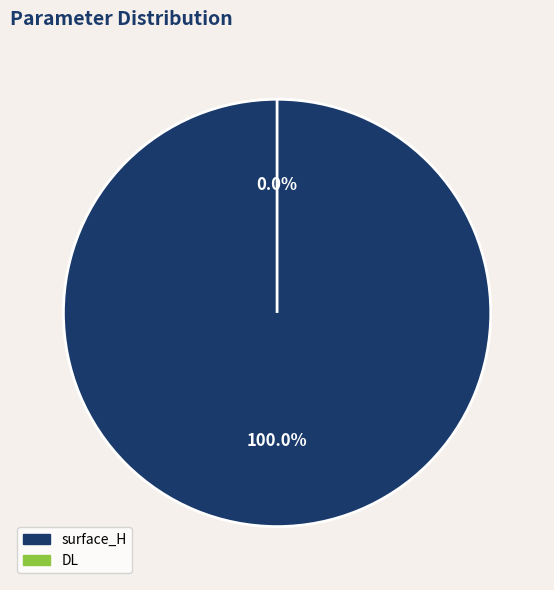

Between DL and surface_H, which is larger?

surface_H